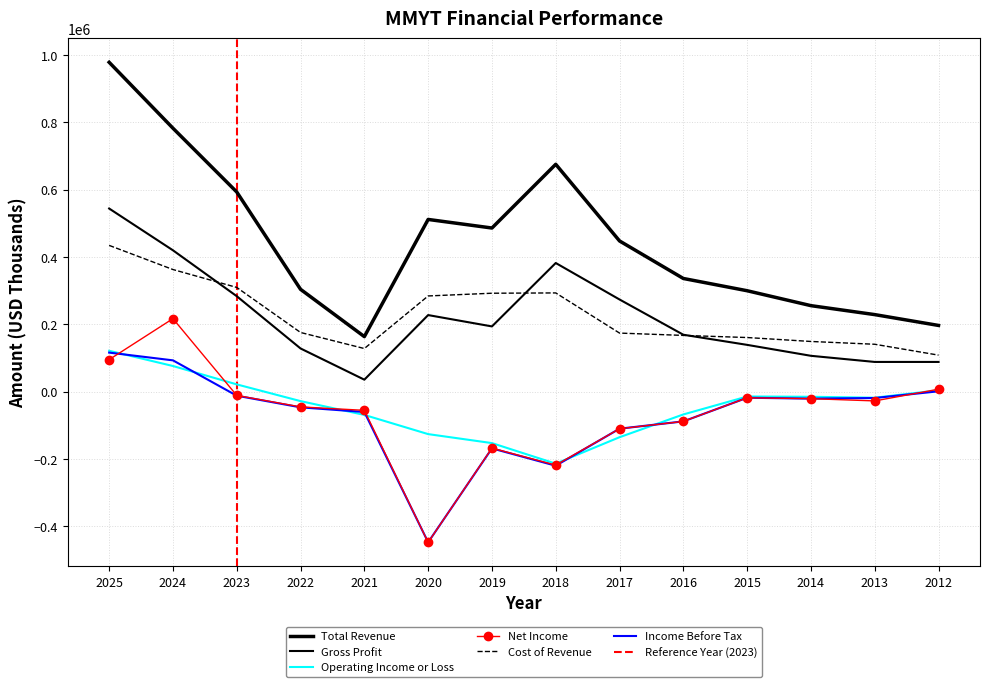

Which series has the widest spread of values?

Total Revenue